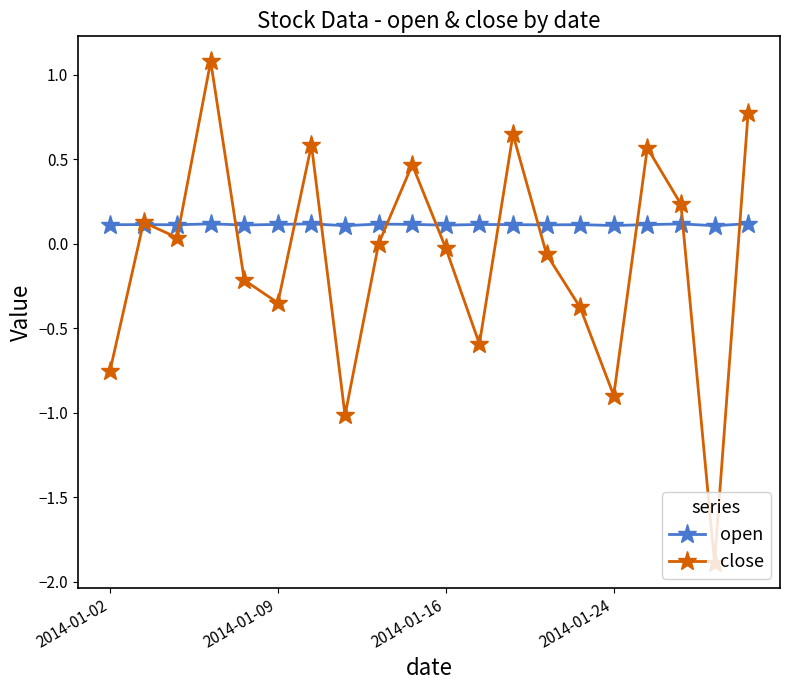

What is the value of the open point at the 15th from the left?

0.1